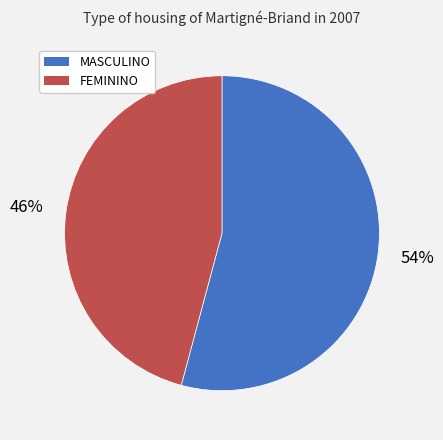

Approximately how many times larger is the value at MASCULINO compared to FEMININO?

1.2